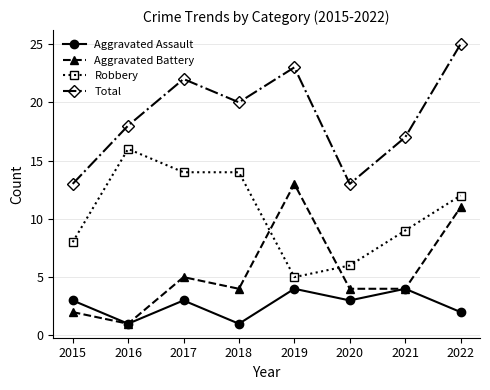

Between 2015 and 2022, which series saw the biggest shift?

Total